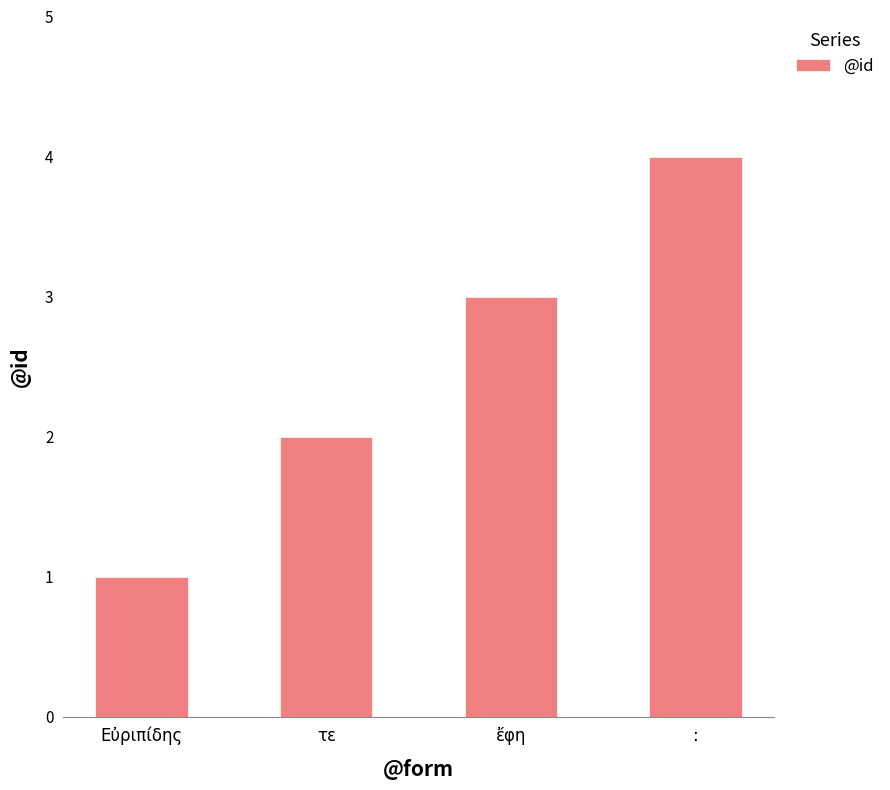

What position from the left is Εὐριπίδης?

1